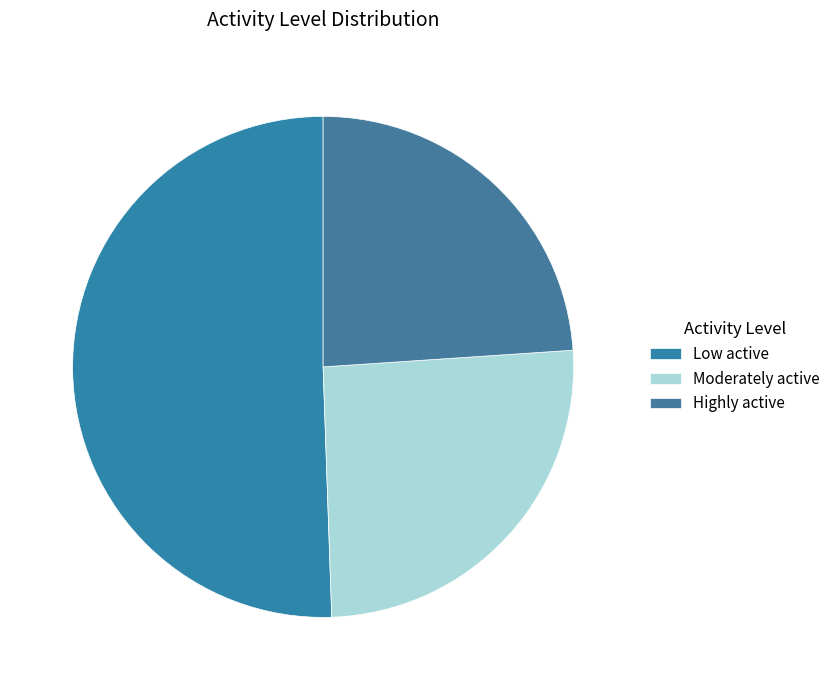

The Moderately active slice represents 26% of the pie. True or false?

True